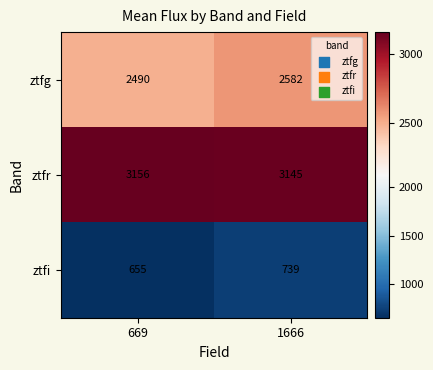

What is the smallest value displayed?

655